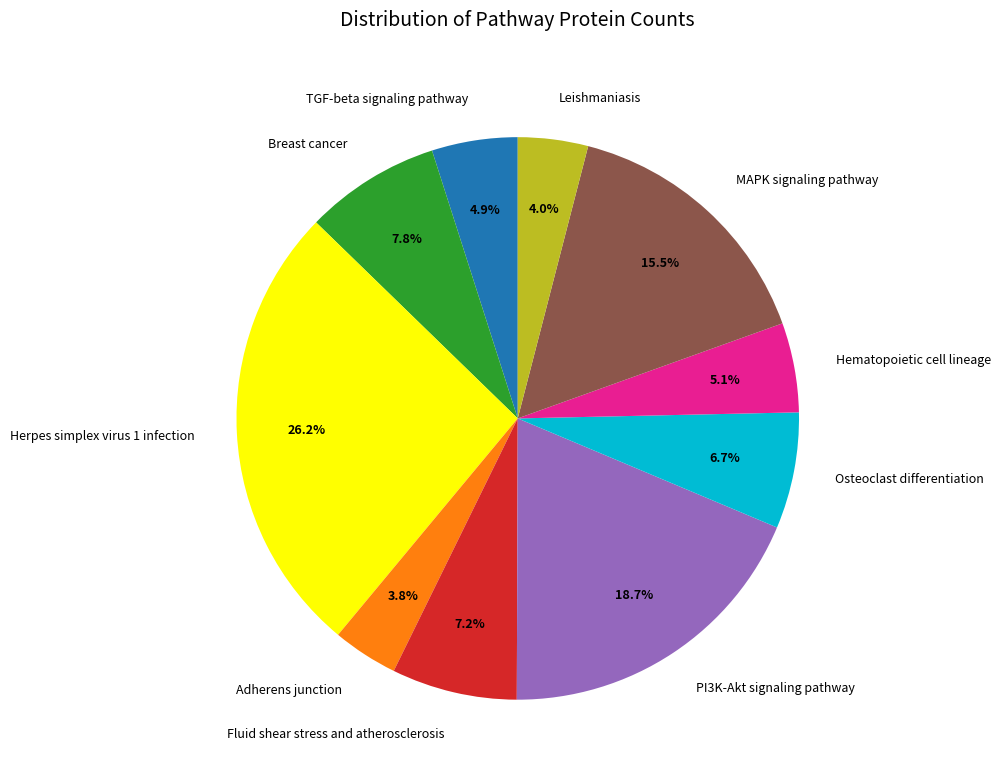

Is MAPK signaling pathway the majority of the pie?

No